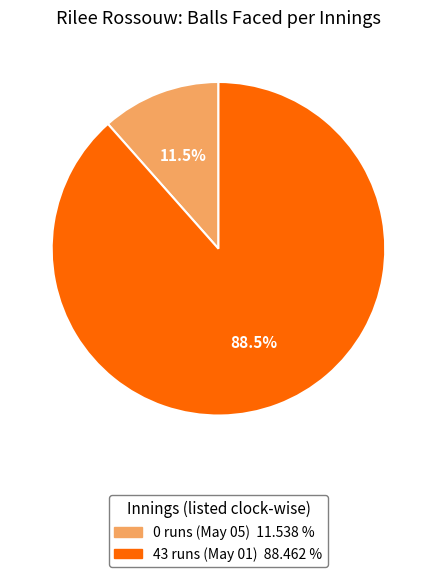

Rank the categories by value from highest to lowest.

43 runs (May 01), 0 runs (May 05)